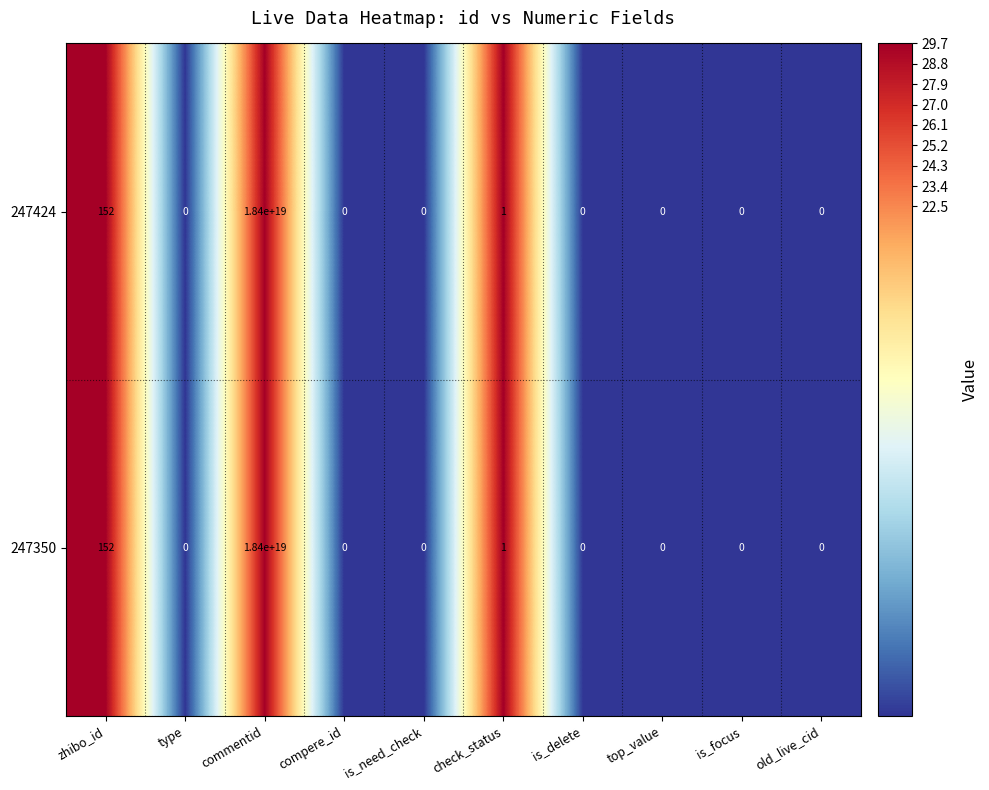

At which label is 247424 closest to 9200000000000000000?

zhibo_id